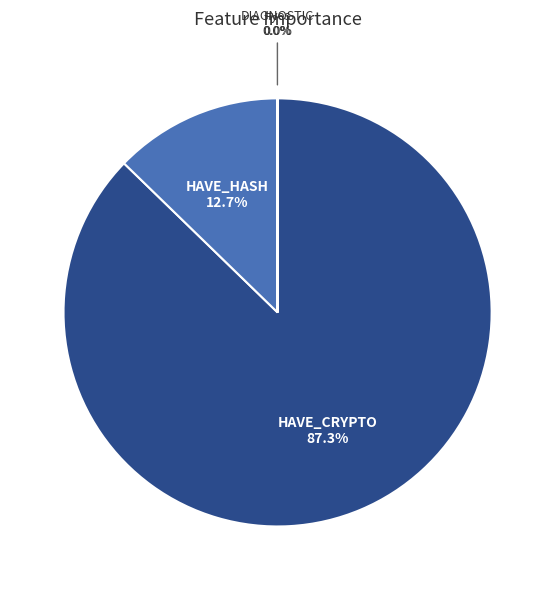

Is there any slice that represents more than half of the pie?

Yes